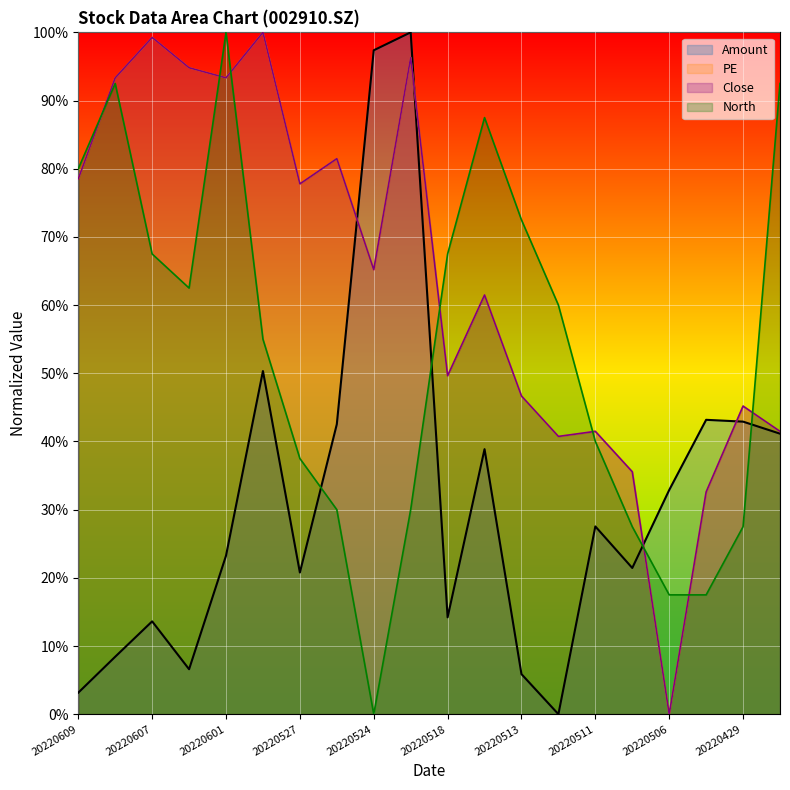

What is the difference between the highest and lowest values at 20220513?

66.6